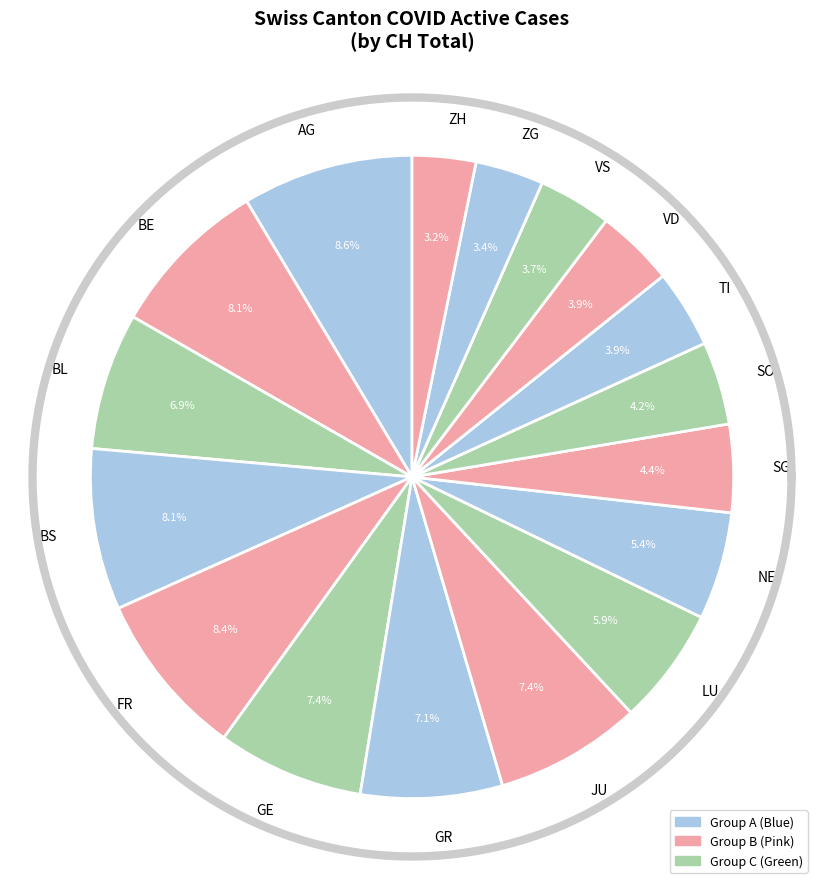

Is it true that BE is 8% of the pie?

True